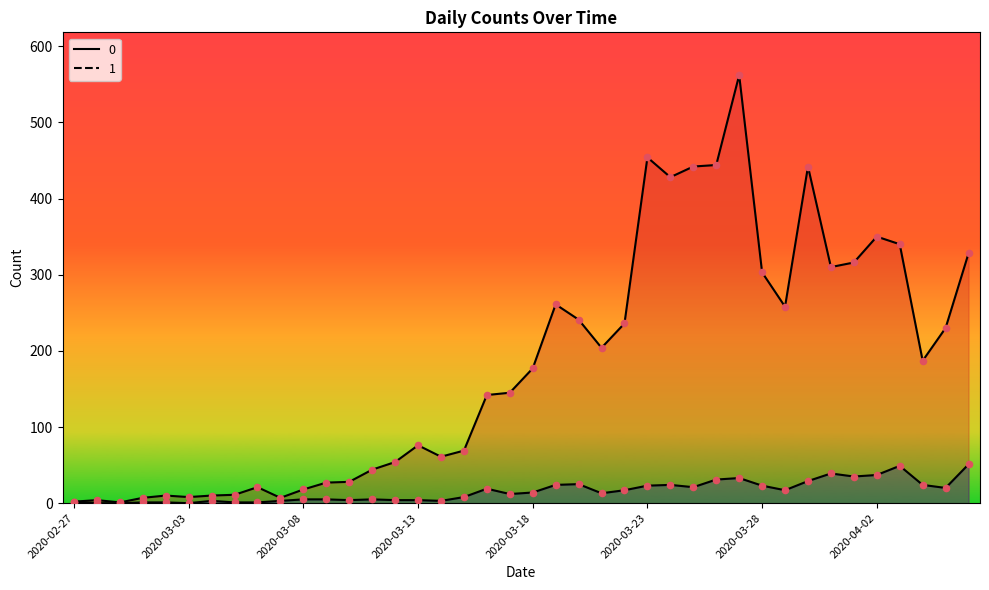

What is the total value across all series at 2020-03-05?

12